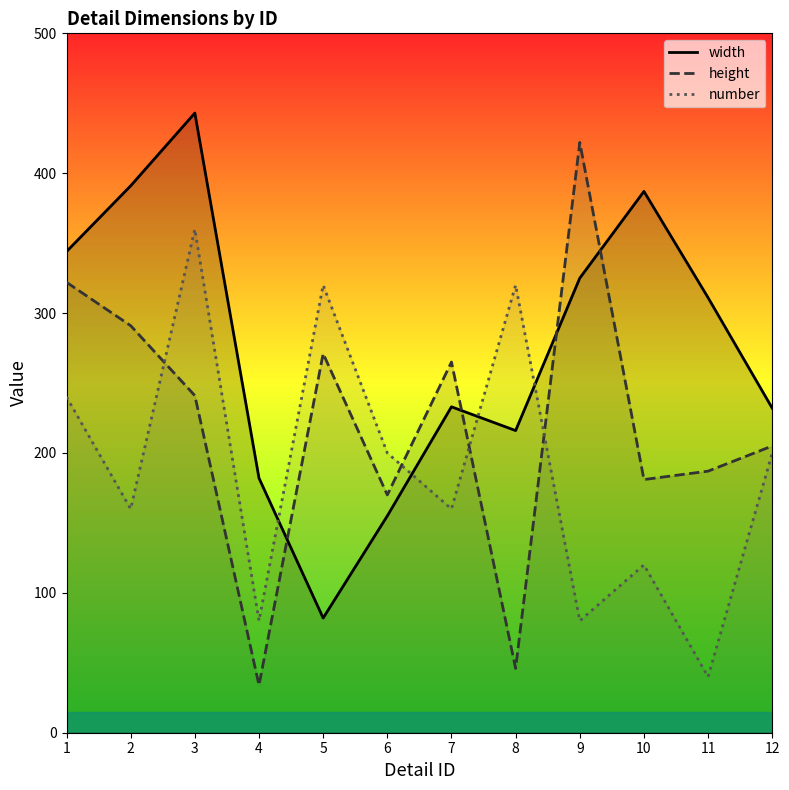

Where is width nearest to the value 262?

7